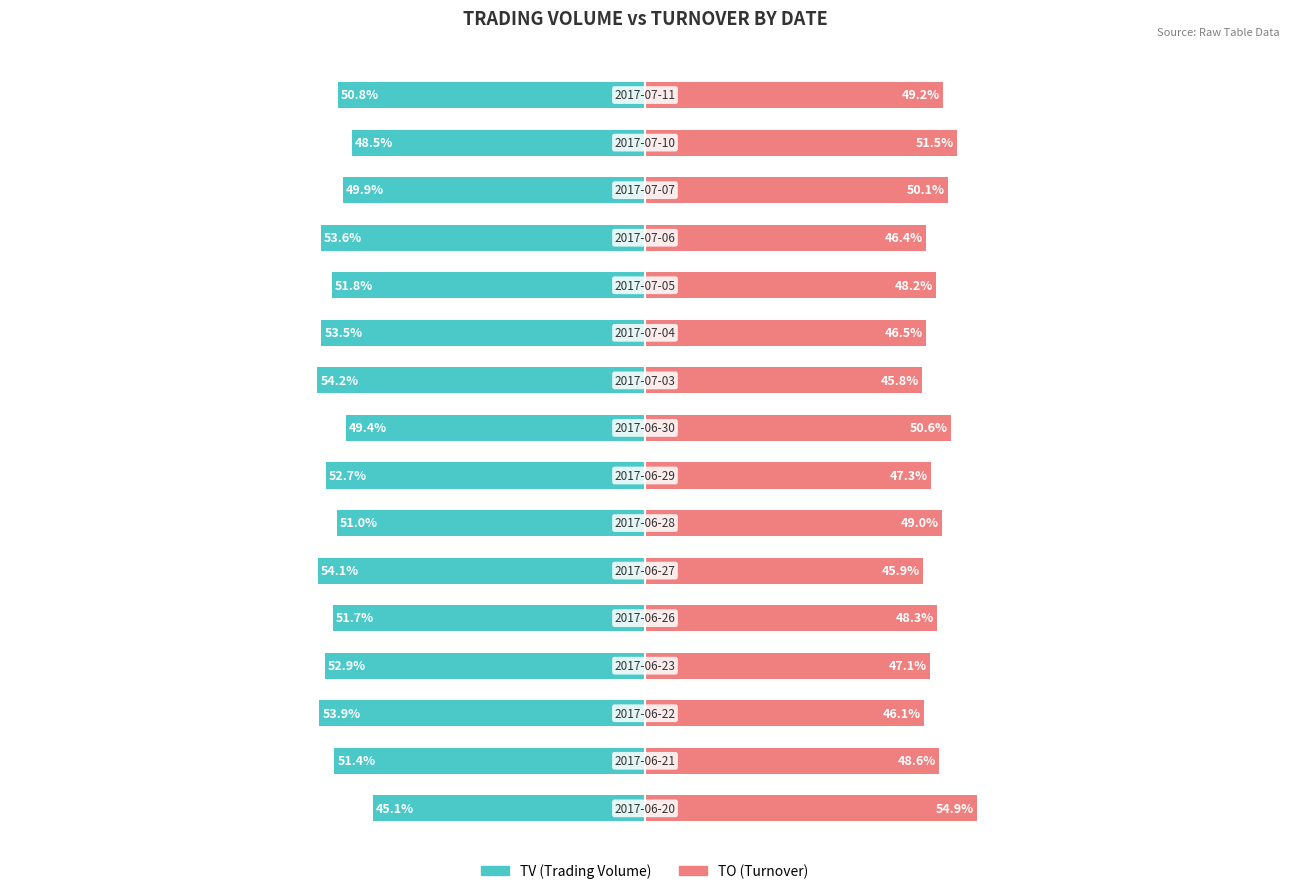

What is the value of the TO (Turnover) bar at the 11th from the left?

46.5